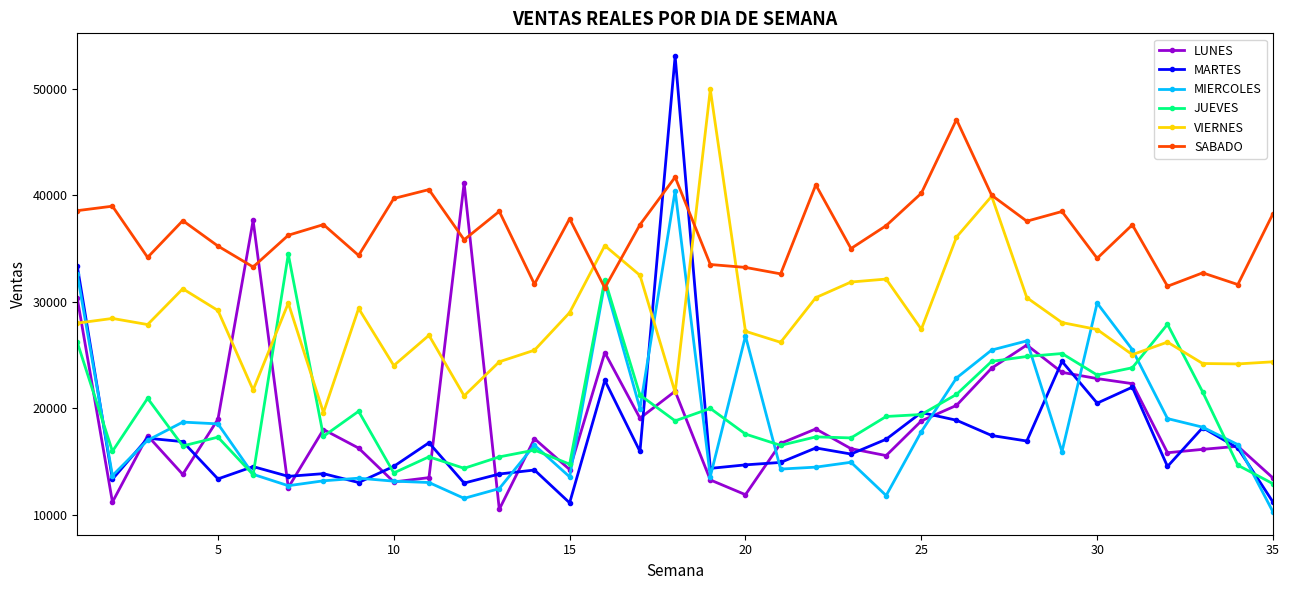

What is the minimum value for MIERCOLES?

10267.9